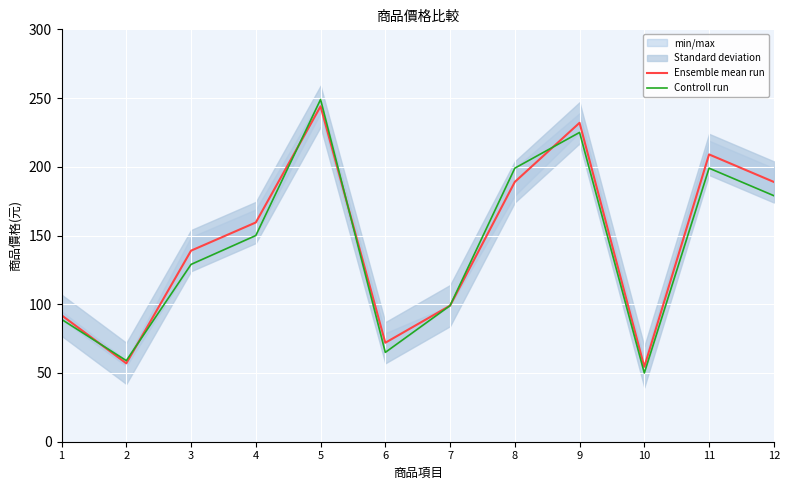

The Ensemble mean run series shows 56.9 at 9. True or false?

False